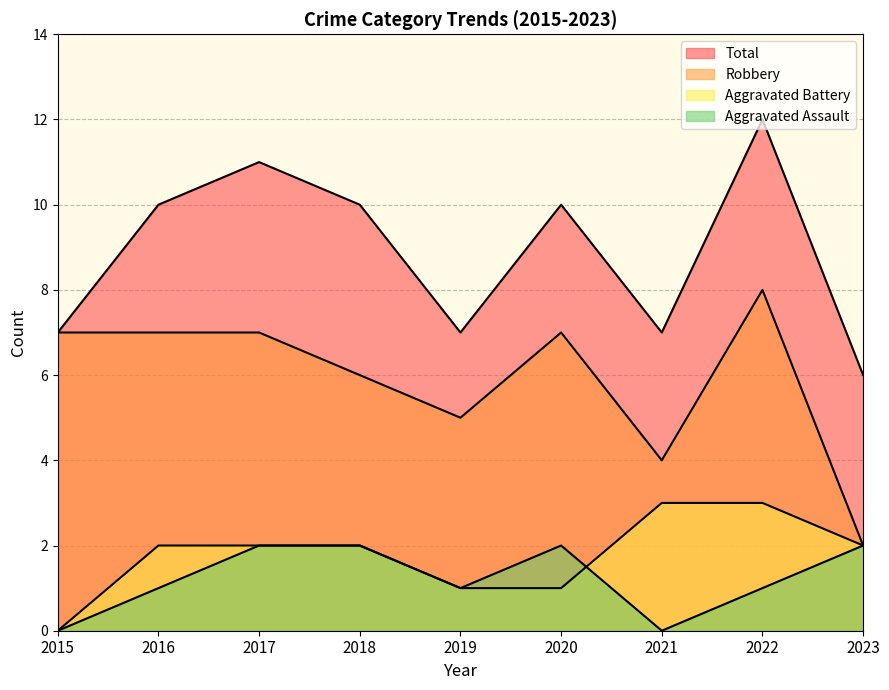

Which series changed the most between 2018 and 2020?

Aggravated Battery